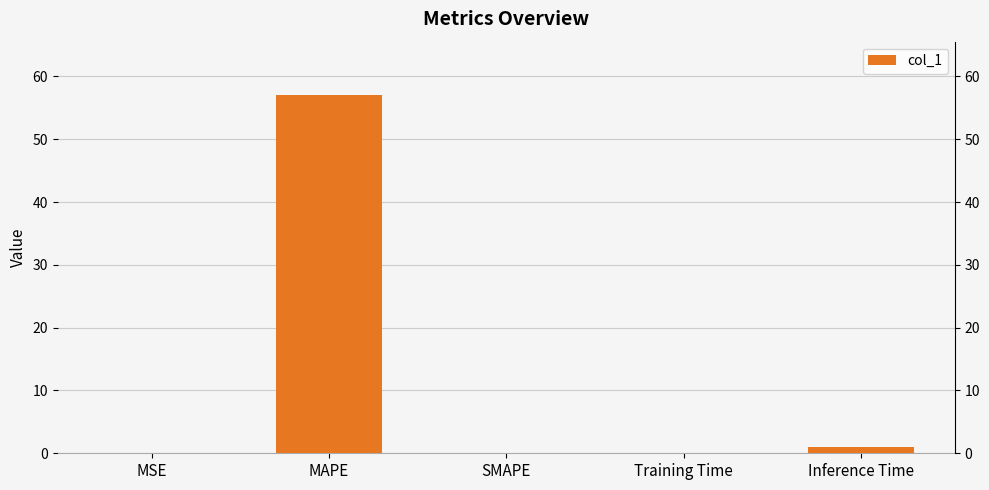

Which category has the lowest value across all series?

SMAPE